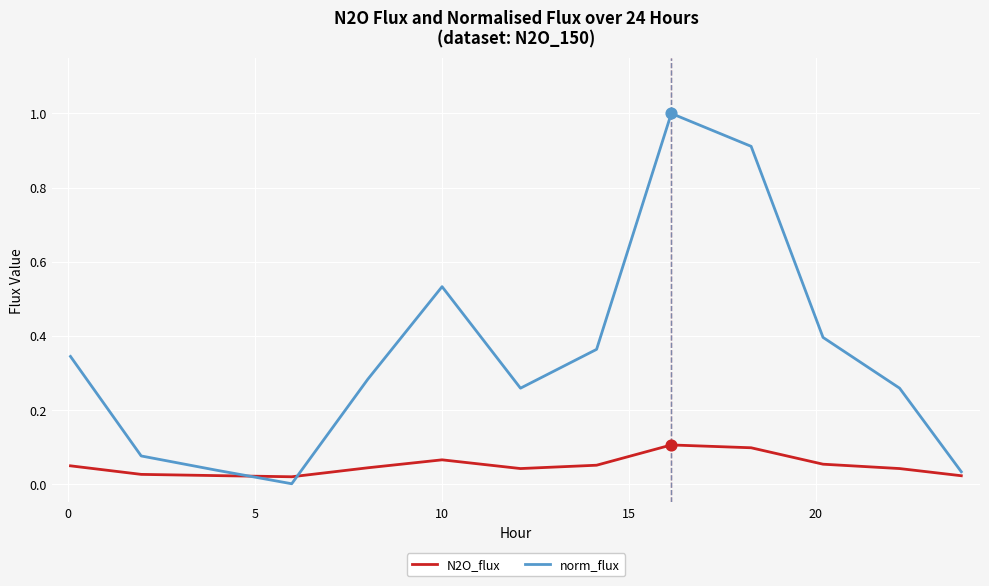

Which series has the largest range (max minus min)?

norm_flux